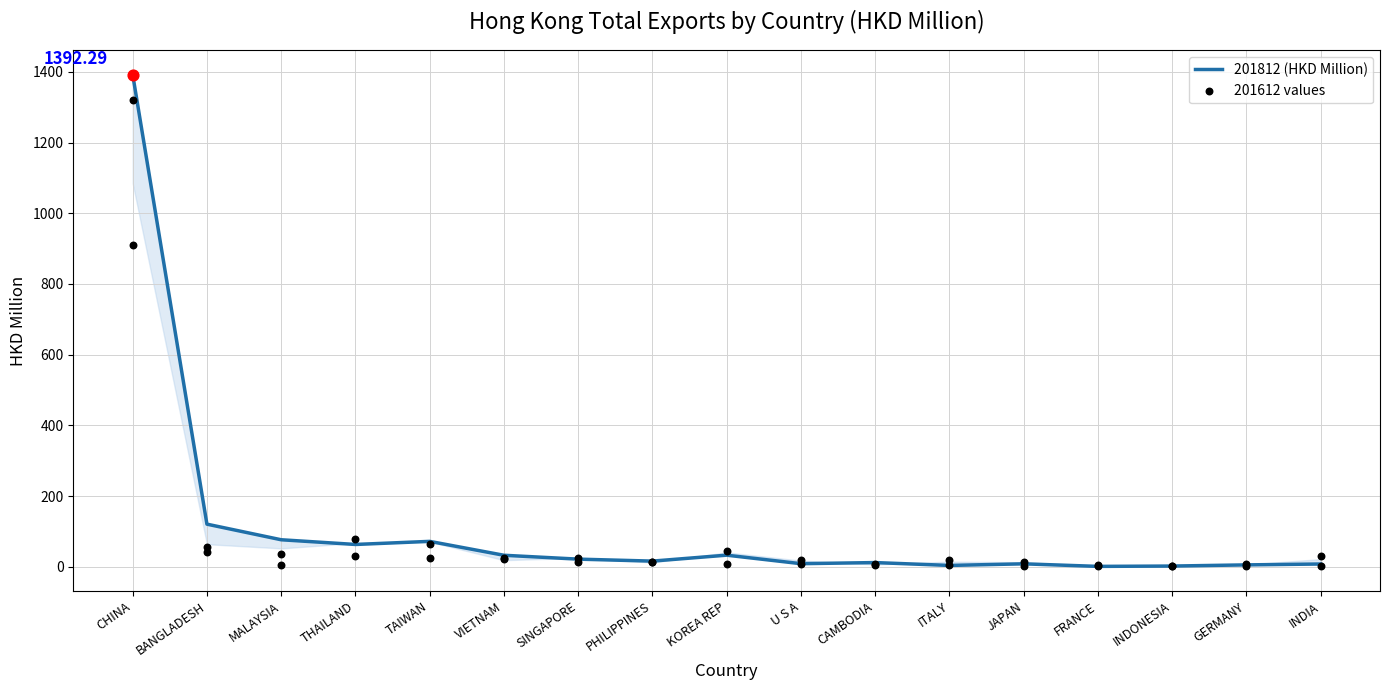

At how many categories does at least one series exceed 207?

1